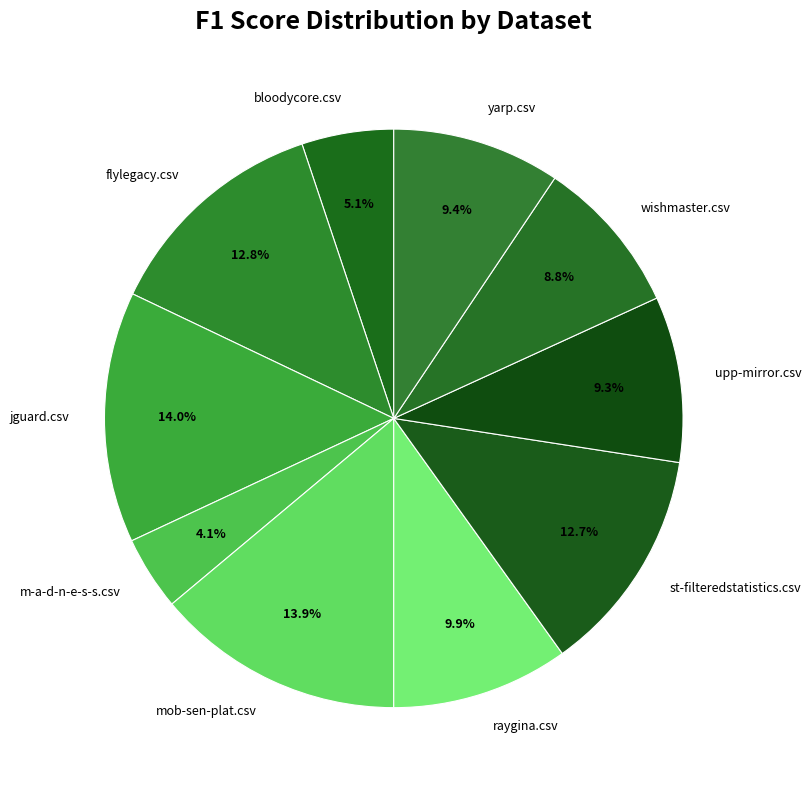

What is the smallest slice in the pie chart?

m-a-d-n-e-s-s.csv